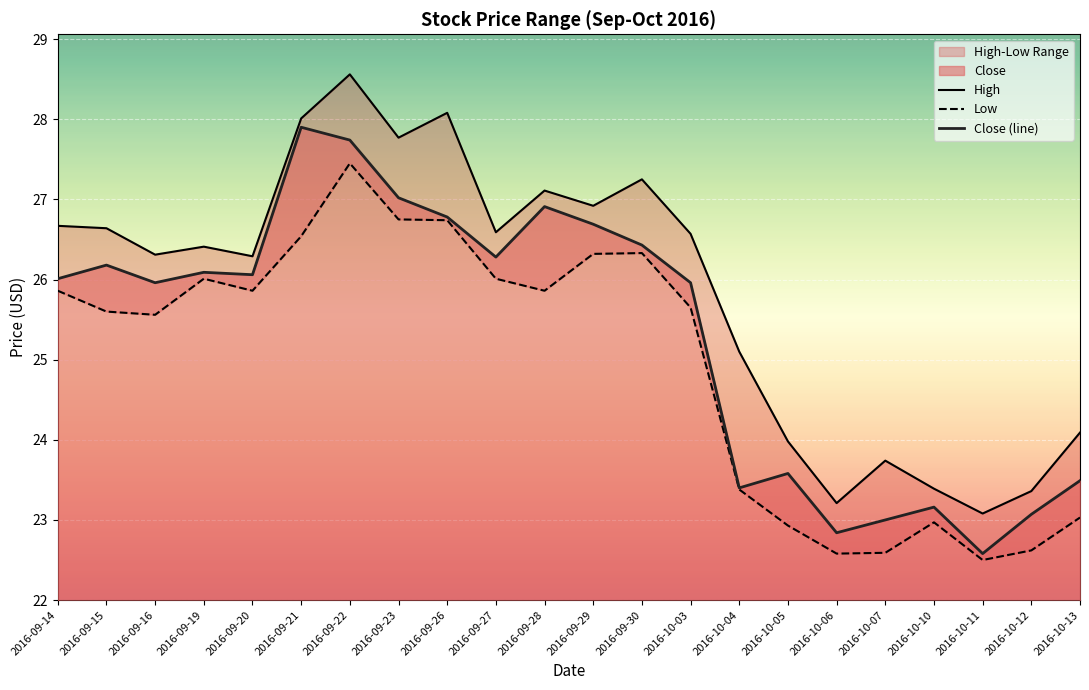

Reading right to left, extract all data points from this chart.

High: 24.1	23.4	23.1	23.4	23.7	23.2	24.0	25.1	26.6	27.2	26.9	27.1	26.6	28.1	27.8	28.6	28.0	26.3	26.4	26.3	26.6	26.7
Low: 23.0	22.6	22.5	23.0	22.6	22.6	22.9	23.4	25.6	26.3	26.3	25.9	26.0	26.7	26.8	27.5	26.5	25.9	26.0	25.6	25.6	25.9
Close (line): 23.5	23.1	22.6	23.2	23.0	22.8	23.6	23.4	26.0	26.4	26.7	26.9	26.3	26.8	27.0	27.7	27.9	26.1	26.1	26.0	26.2	26.0